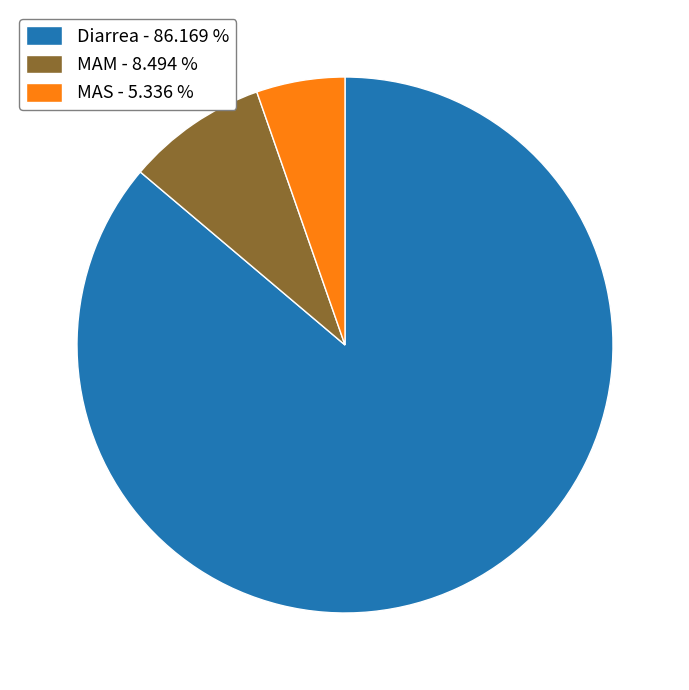

Is it true that MAS is 19% of the pie?

False